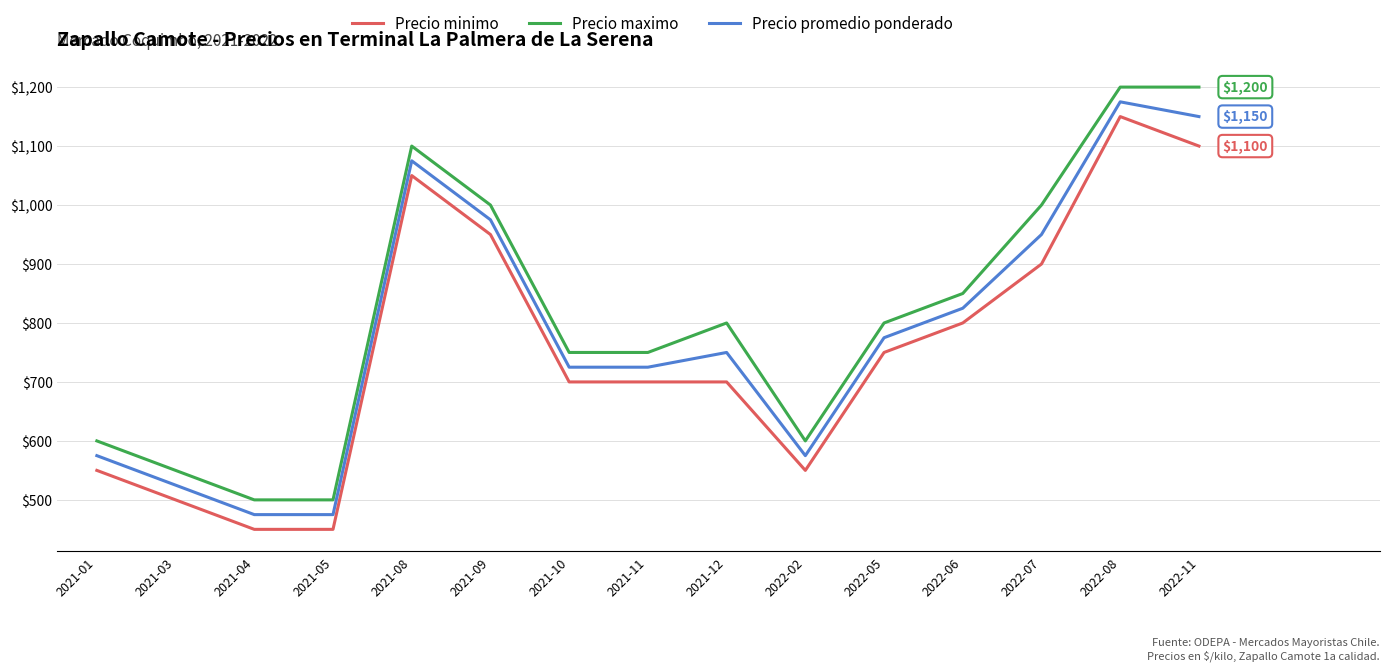

What is the greatest value displayed?

1200